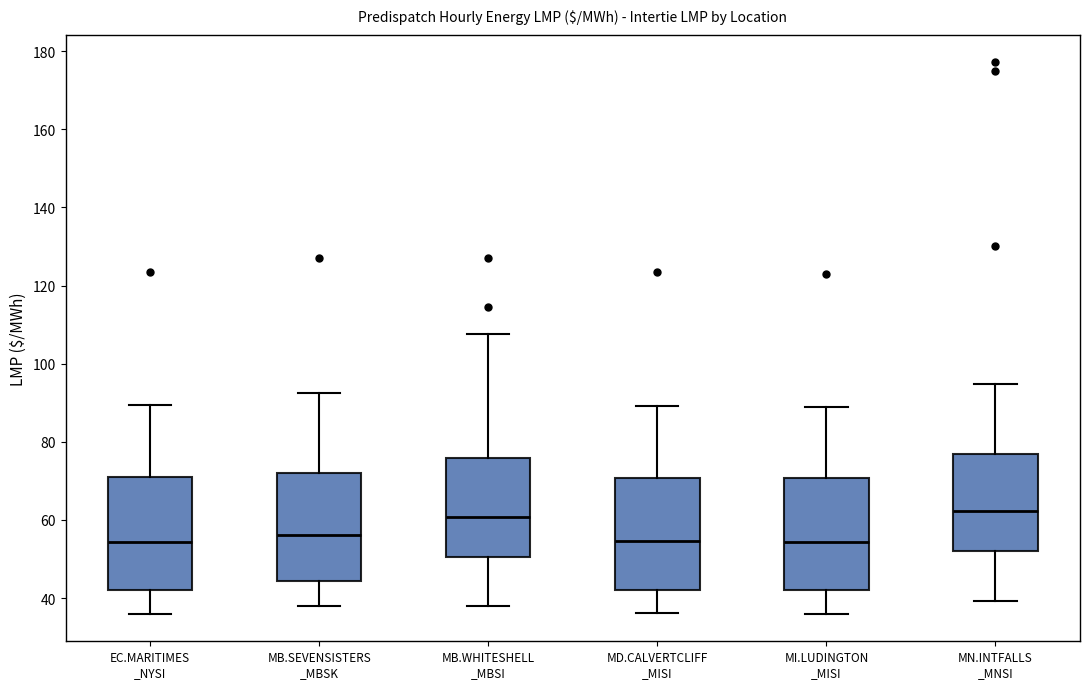

Reading left to right, transcribe this box plot: for each box, give where its median line is, the range the box spans, and where its two whiskers end, as read against the y-axis. The values are not printed on the chart, so give them approximately, as read against the axis.

EC.MARITIMES _NYSI: median 54, box 42 to 70, whiskers 36 to 90
MB.SEVENSISTERS _MBSK: median 56, box 44 to 72, whiskers 38 to 92
MB.WHITESHELL _MBSI: median 60, box 50 to 76, whiskers 38 to 108
MD.CALVERTCLIFF _MISI: median 54, box 42 to 70, whiskers 36 to 90
MI.LUDINGTON _MISI: median 54, box 42 to 70, whiskers 36 to 88
MN.INTFALLS _MNSI: median 62, box 52 to 76, whiskers 40 to 94